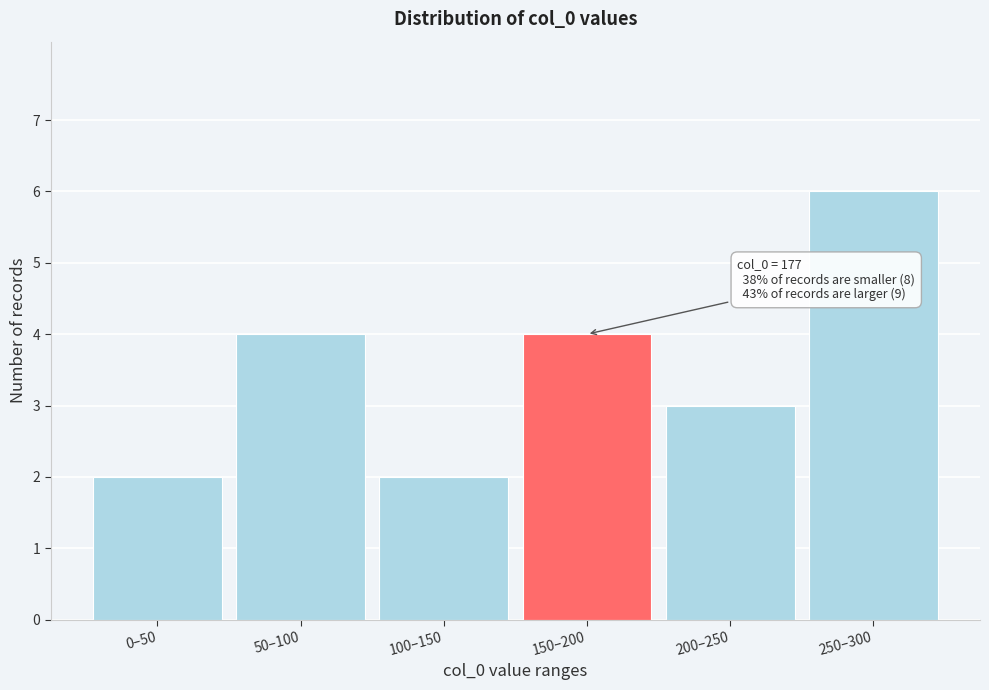

Reading right to left, what are all the values shown in this chart?

6	3	4	2	4	2